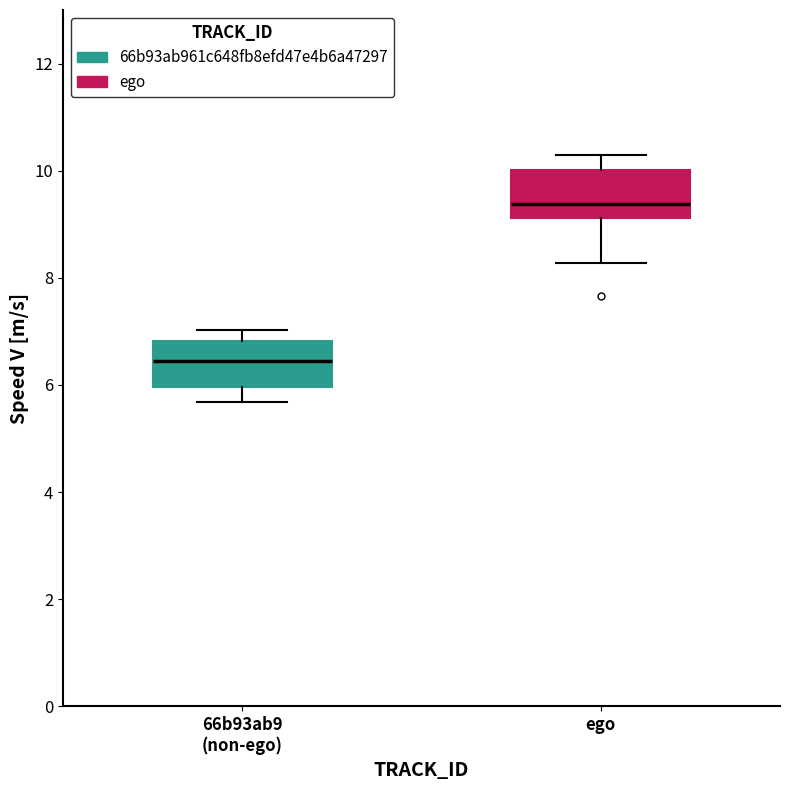

Where does the lower whisker of the box for ego end on the y-axis? The values are not printed on the chart, so give them approximately, as read against the axis.

8.2